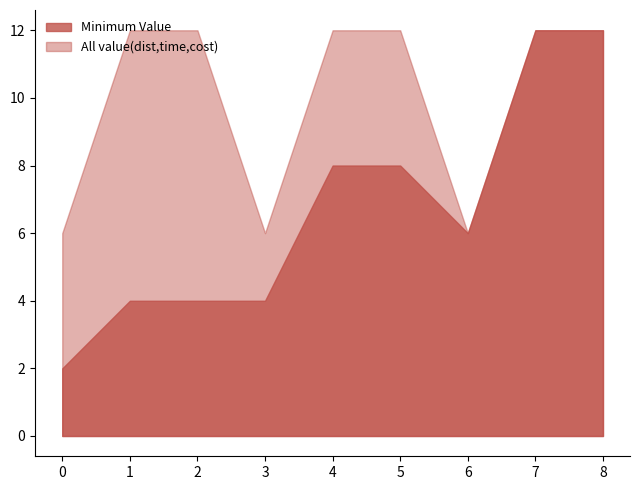

What is the minimum value shown in the chart?

2